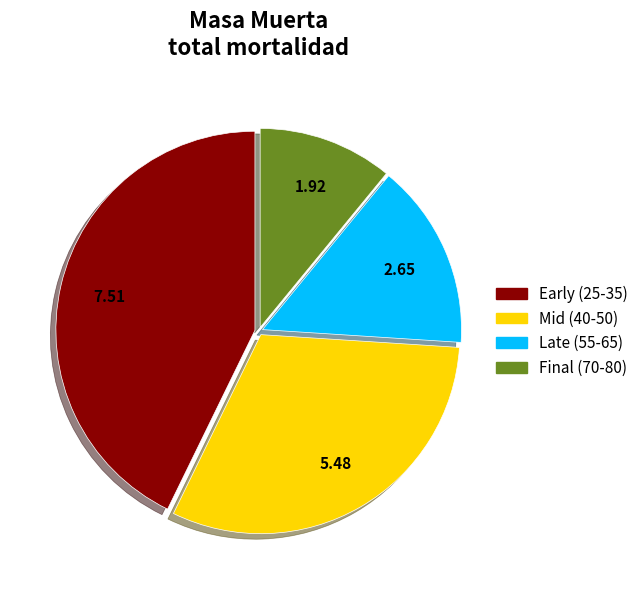

Is there a majority slice in this chart?

No